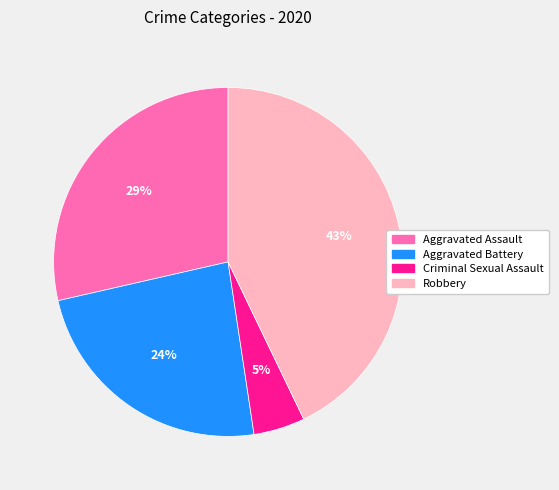

To the nearest percent, what is the difference between the largest and smallest slice percentages?

38%